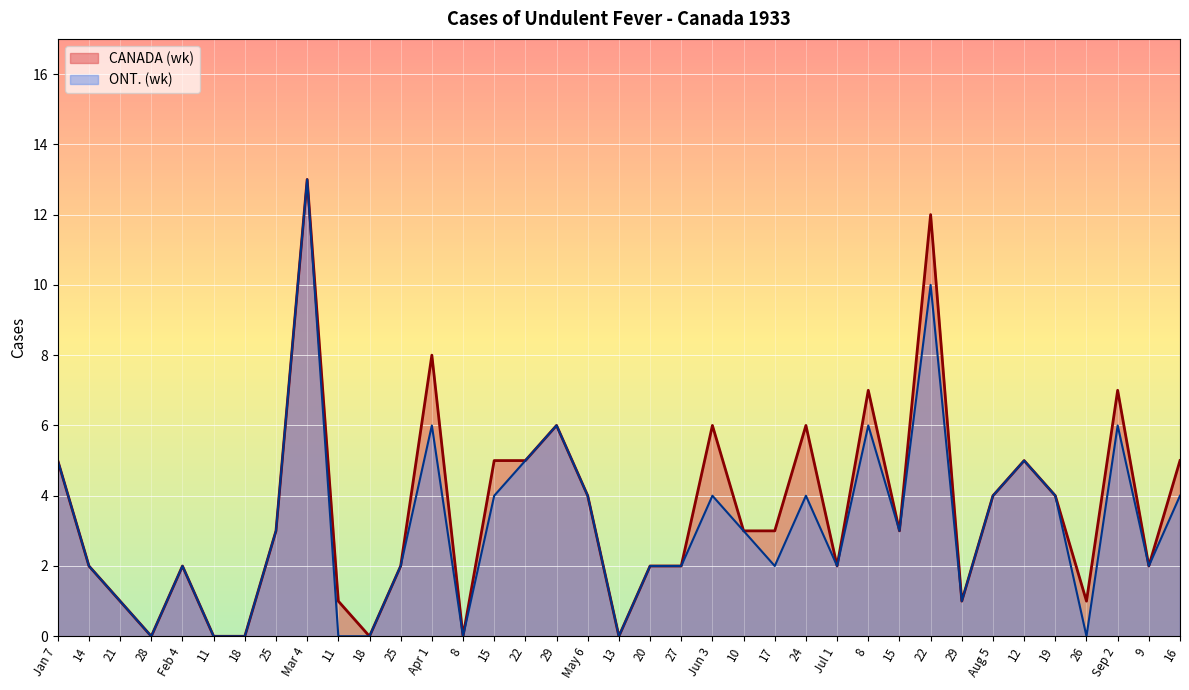

True or false: CANADA (wk) and ONT. (wk) cross at least once.

False